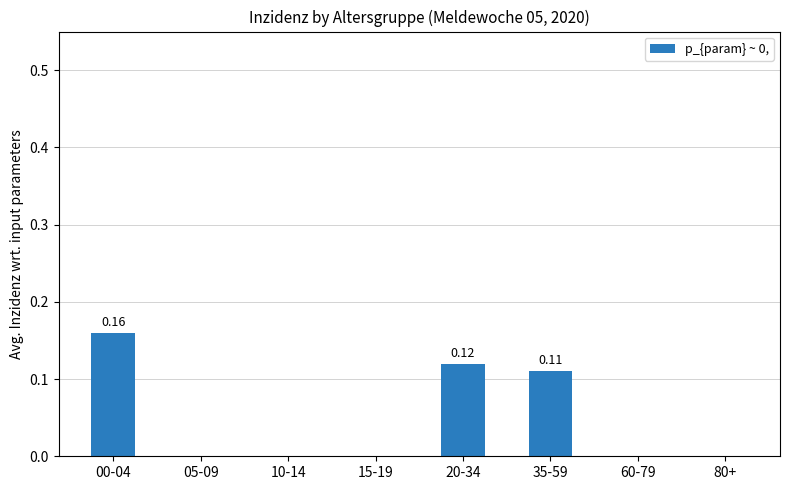

Which category has the highest value across all series?

00-04